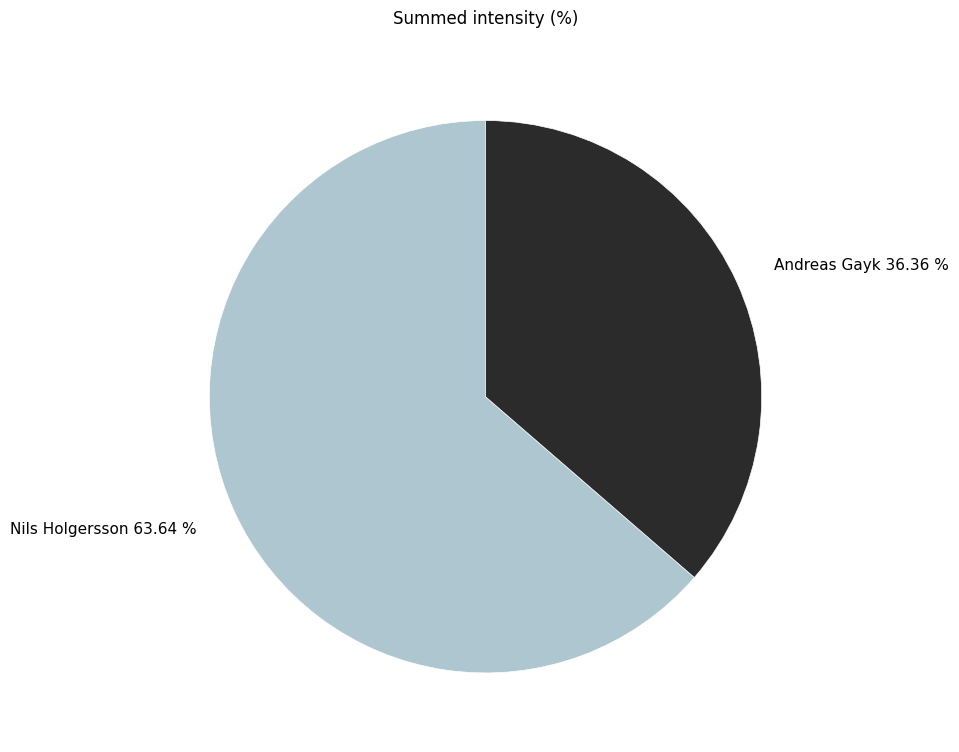

The Andreas Gayk slice represents 43% of the pie. True or false?

False